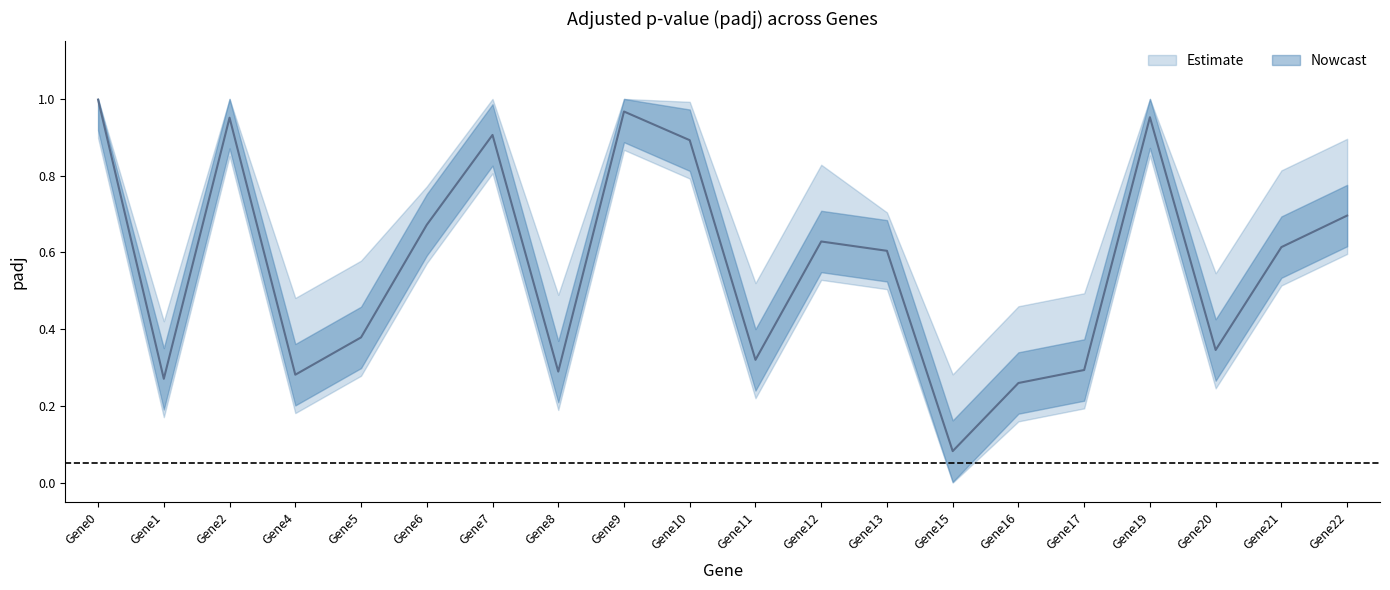

Does the chart display data point markers on the line(s)?

No